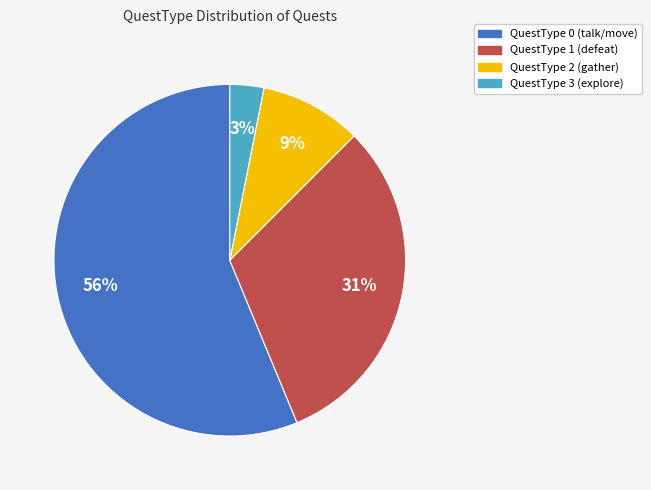

To the nearest percent, what is the average slice percentage?

25%